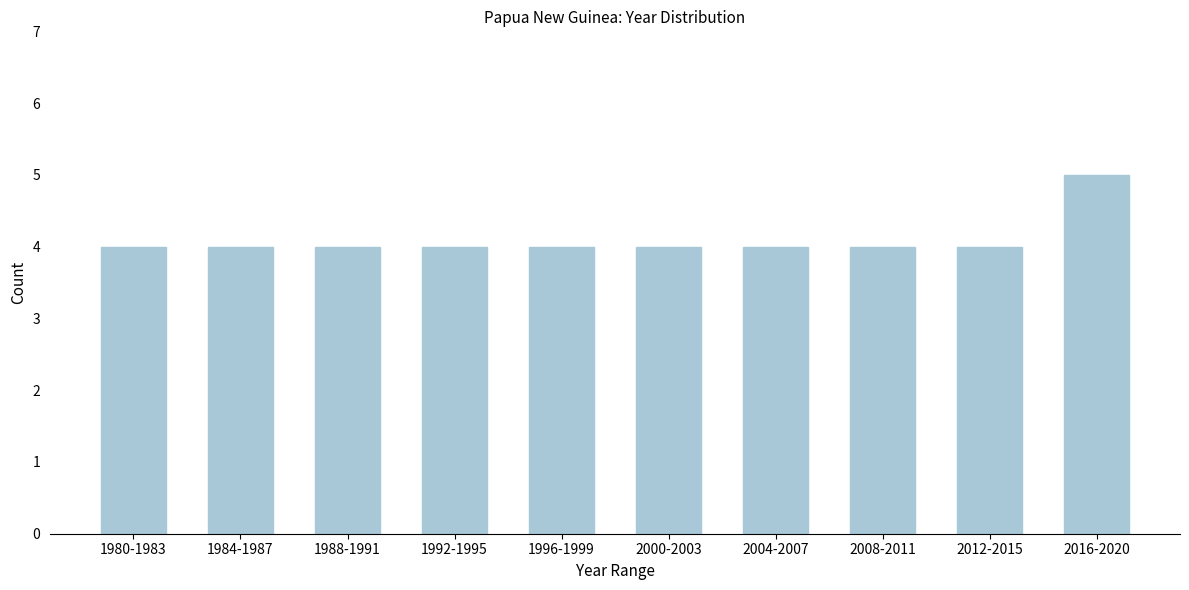

Reading left to right, extract all data points from this chart.

1980-1983=4	1984-1987=4	1988-1991=4	1992-1995=4	1996-1999=4	2000-2003=4	2004-2007=4	2008-2011=4	2012-2015=4	2016-2020=5